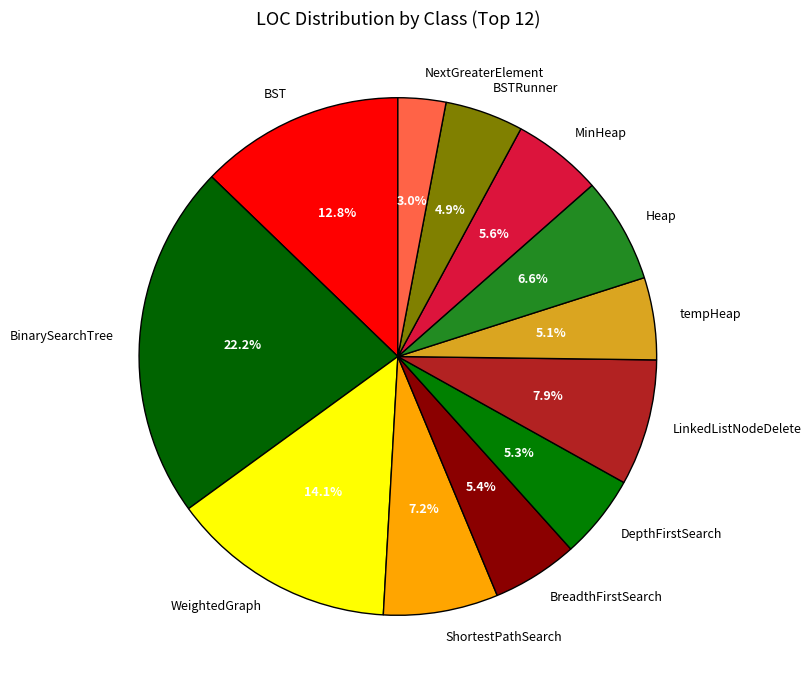

True or false: ShortestPathSearch accounts for 7% of the total.

True